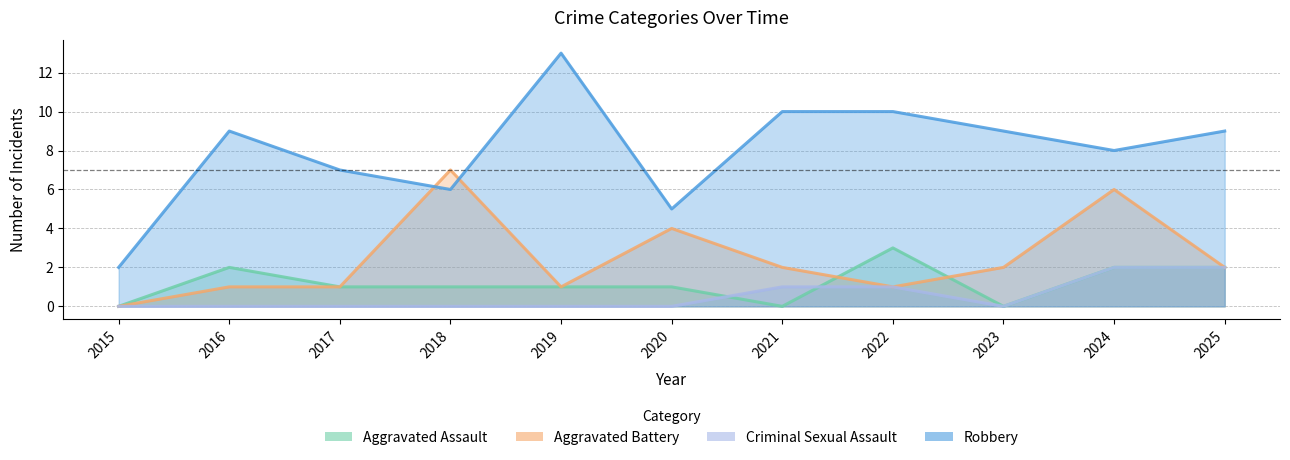

Reading left to right, list all the values displayed in this chart.

Aggravated Assault: 0	2	1	1	1	1	0	3	0	2	2
Aggravated Battery: 0	1	1	7	1	4	2	1	2	6	2
Criminal Sexual Assault: 0	0	0	0	0	0	1	1	0	2	2
Robbery: 2	9	7	6	13	5	10	10	9	8	9